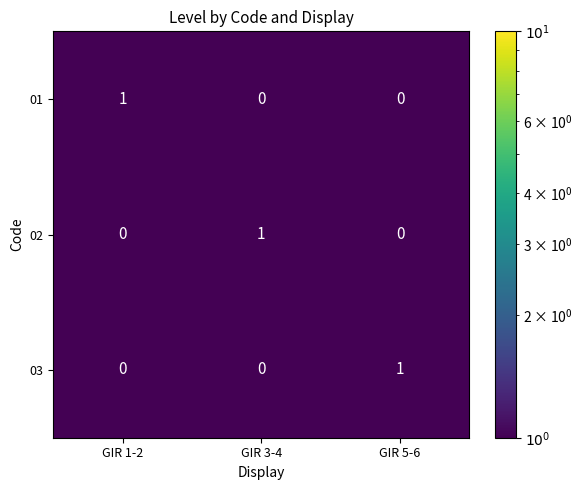

The value of 02 at GIR 1-2 is 1. True or false?

False